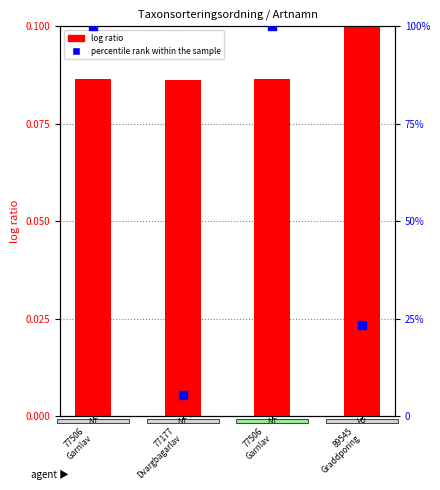

Which series has the widest spread of Y values?

percentile rank within the sample